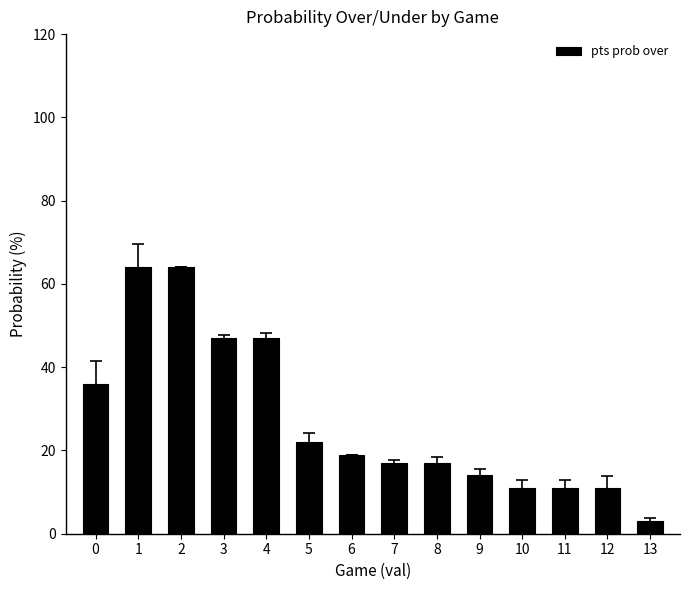

What is the difference between the values at 1 and 8?

47